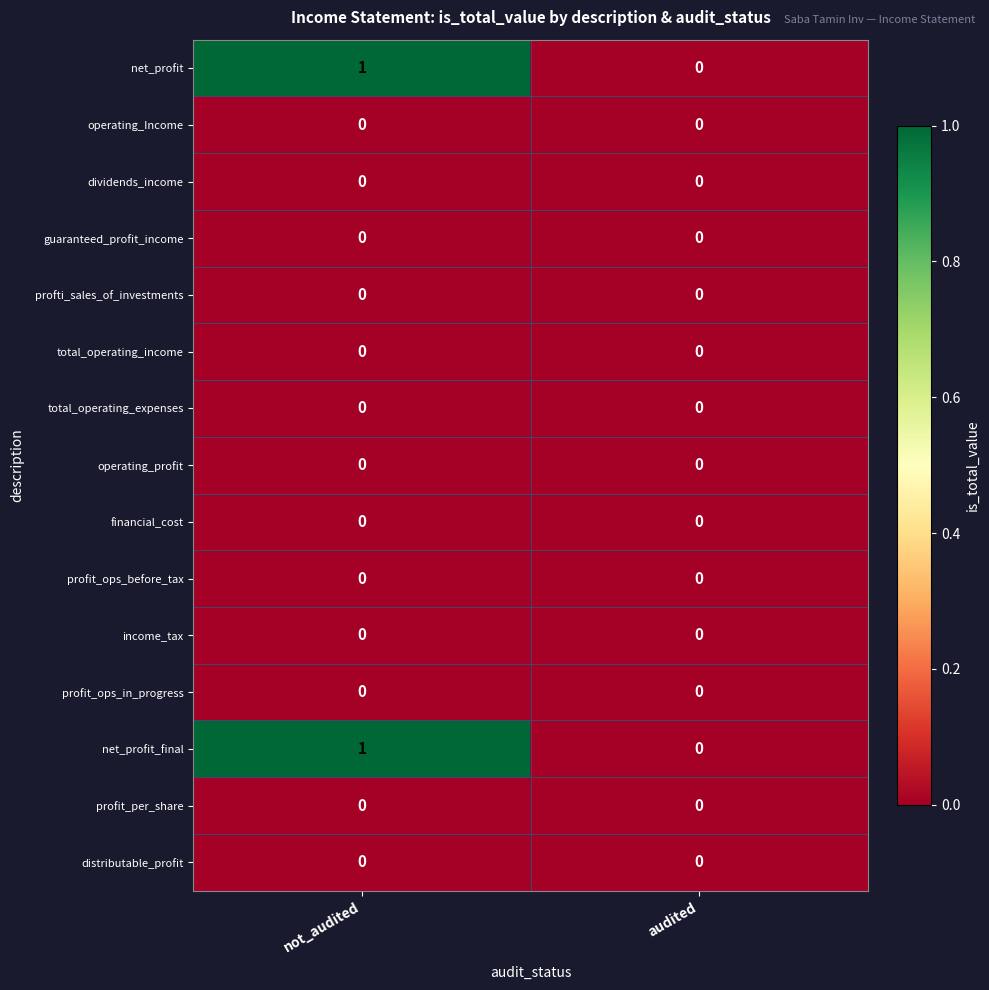

How many distinct data groups are displayed?

15